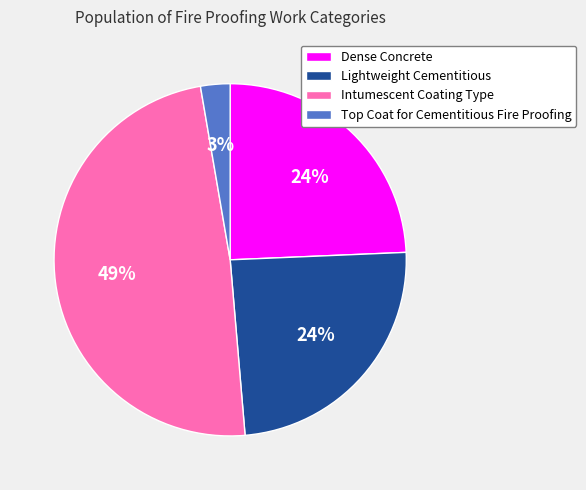

Does any single category account for the majority?

No